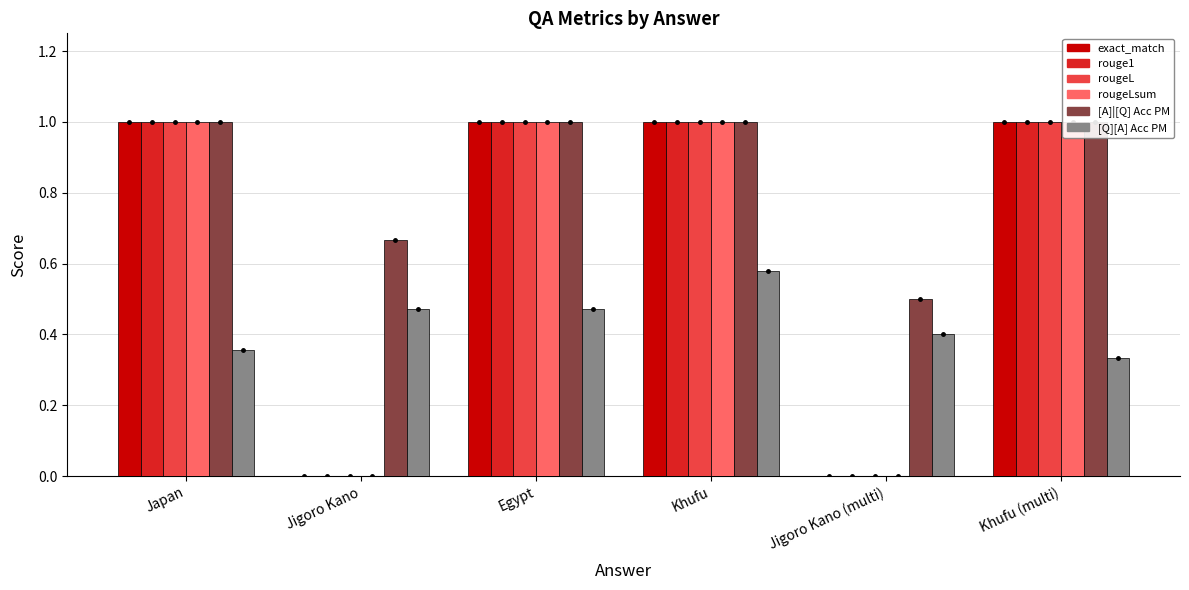

How many positive values does the exact_match series have?

4